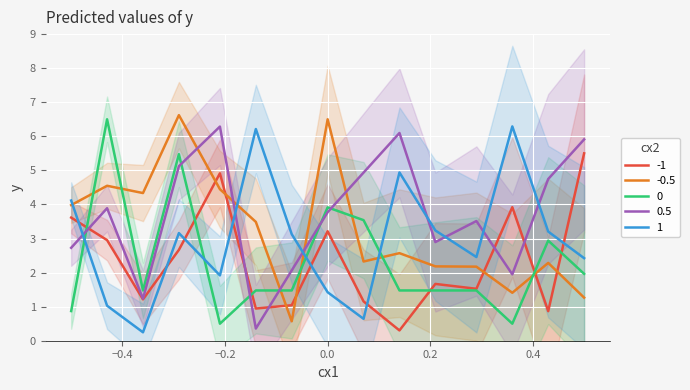

What is the highest value of the 0.5 series?

6.3